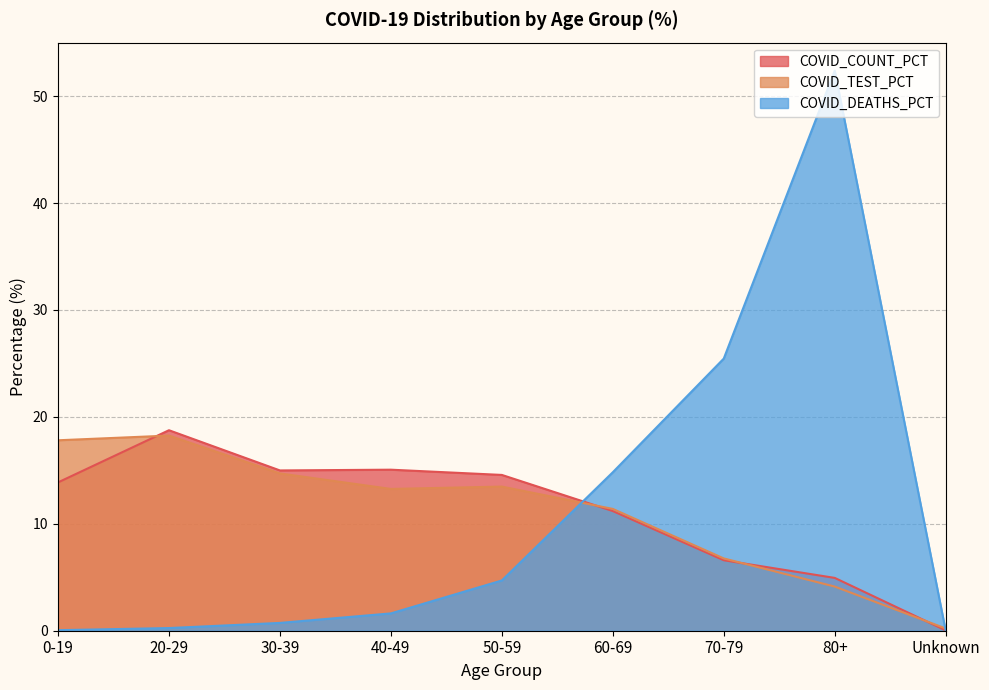

Which series changed the most between 0-19 and 40-49?

COVID_TEST_PCT